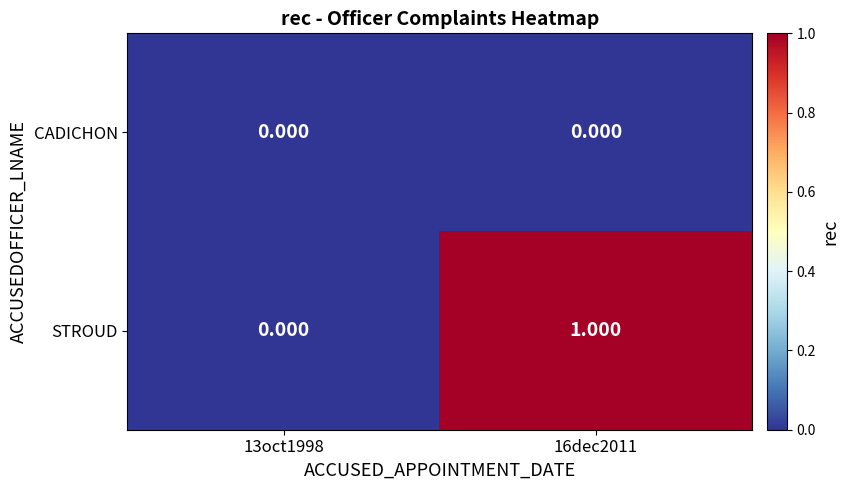

List the series in order of their peak value, lowest first.

CADICHON, STROUD